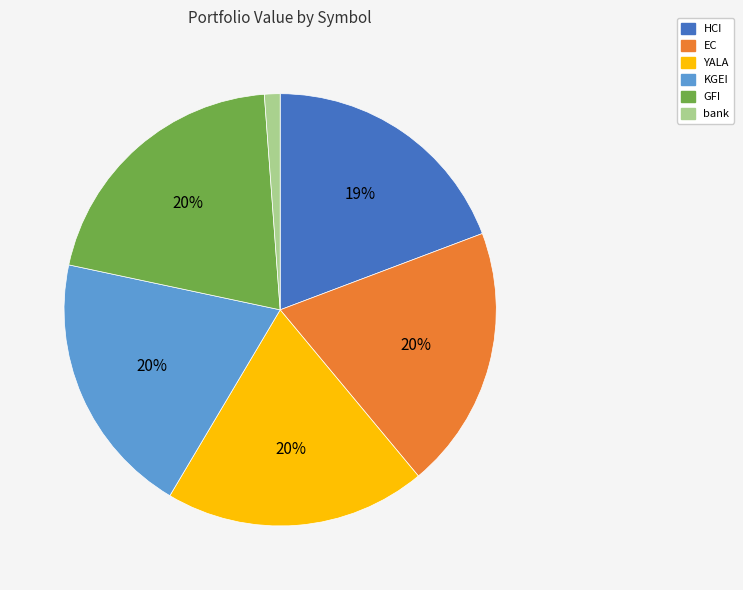

To the nearest percent, what portion does bank represent?

1%